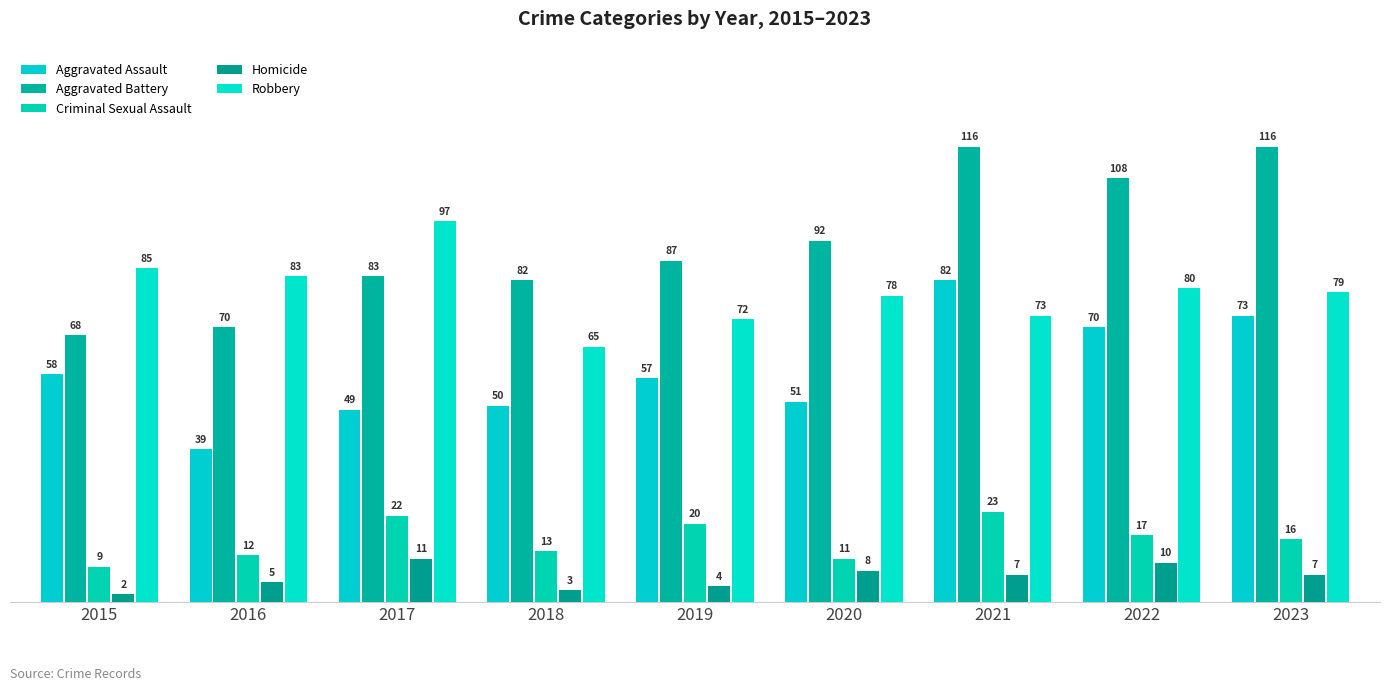

What is the difference between the Criminal Sexual Assault values at 2022 and 2020?

6